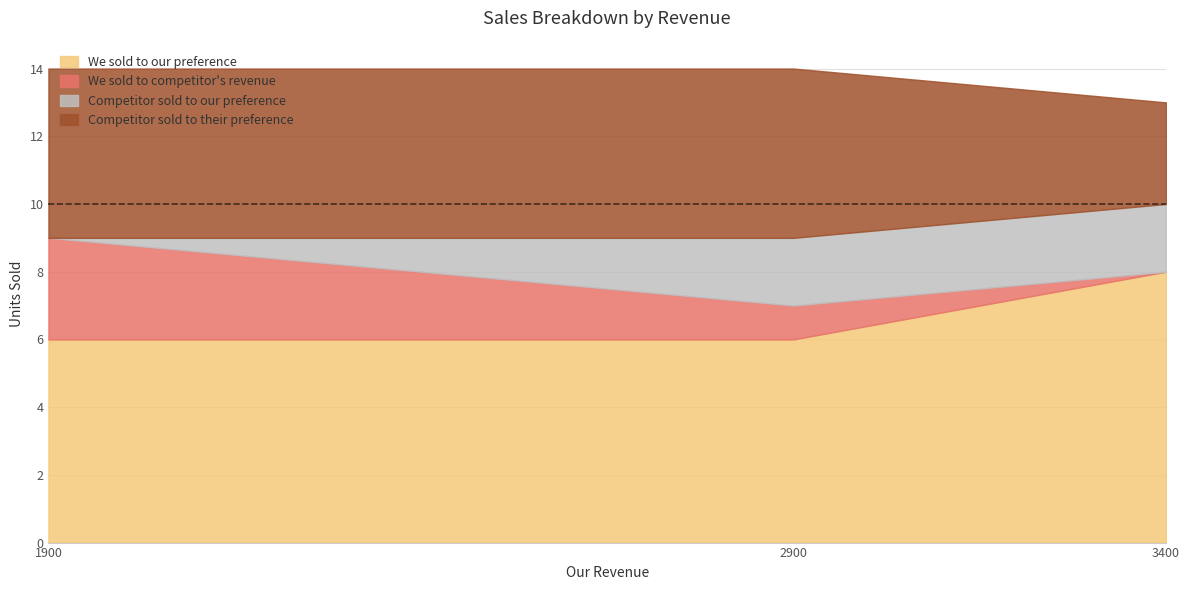

Which series has the widest spread of values?

We sold to competitor's revenue